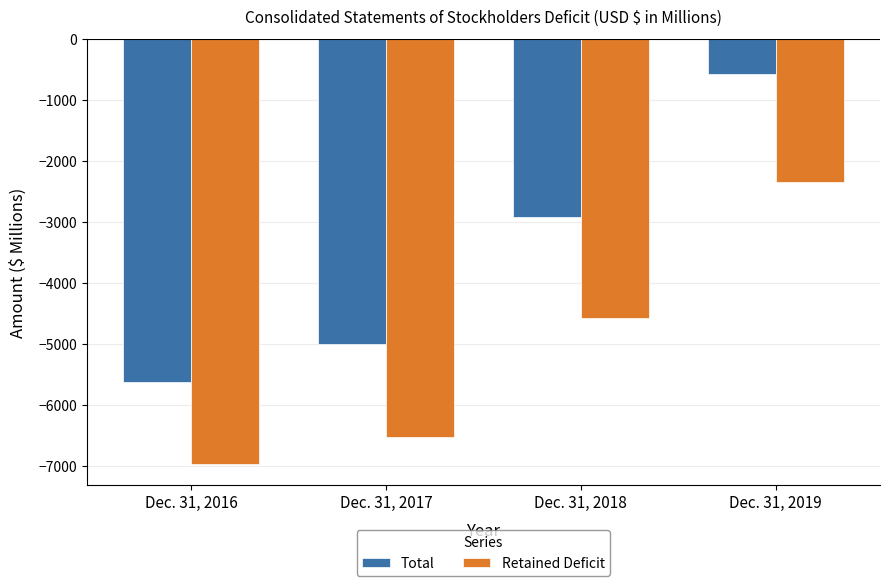

What is the average value of the Total series?

-3528